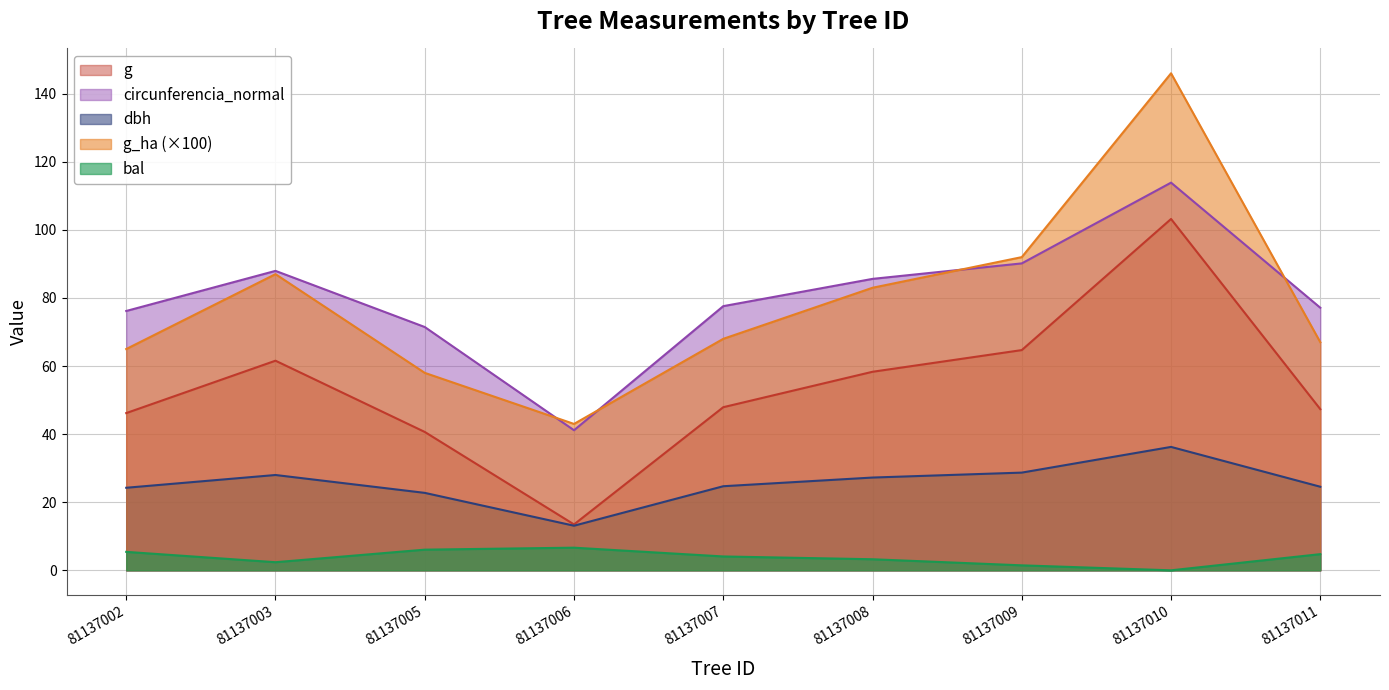

What is the greatest value displayed?

146.0